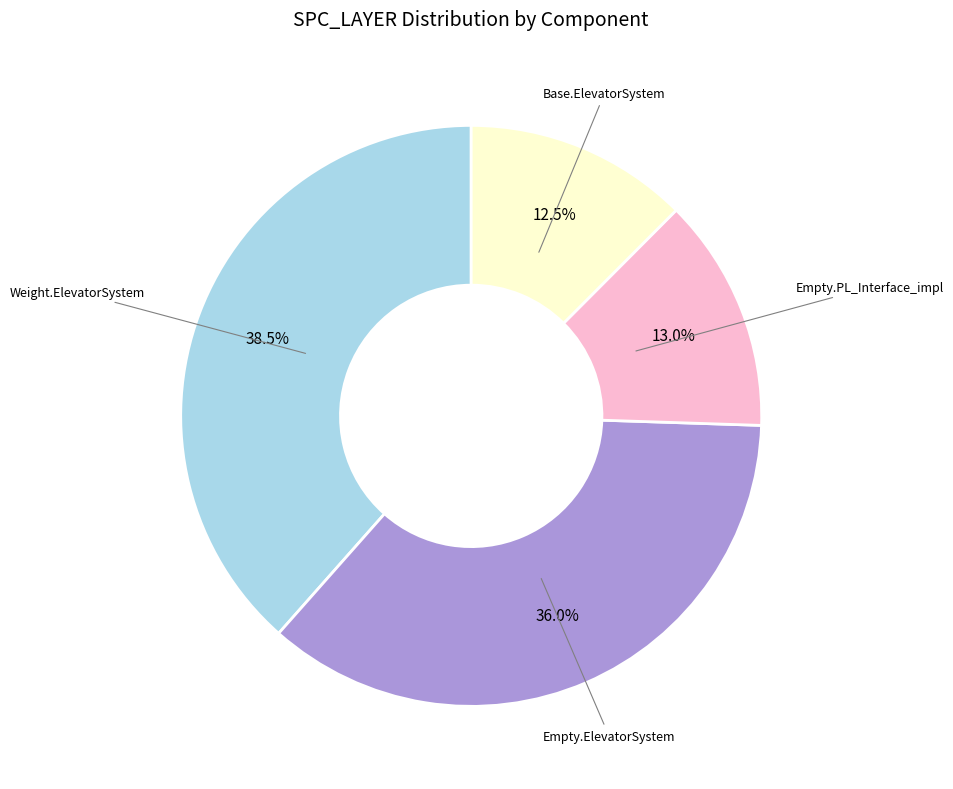

Count the number of slices in the pie.

4